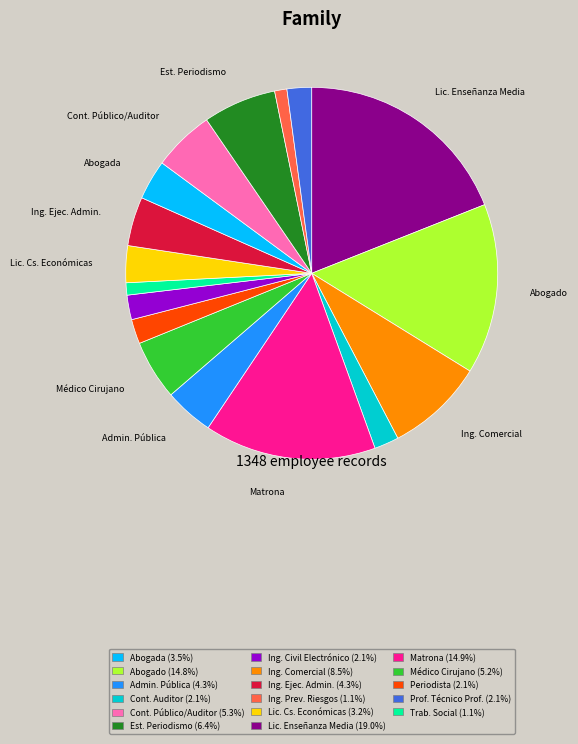

Approximately how many times larger is the value at Est. Periodismo (6.4%) compared to Ing. Ejec. Admin. (4.3%)?

2.0